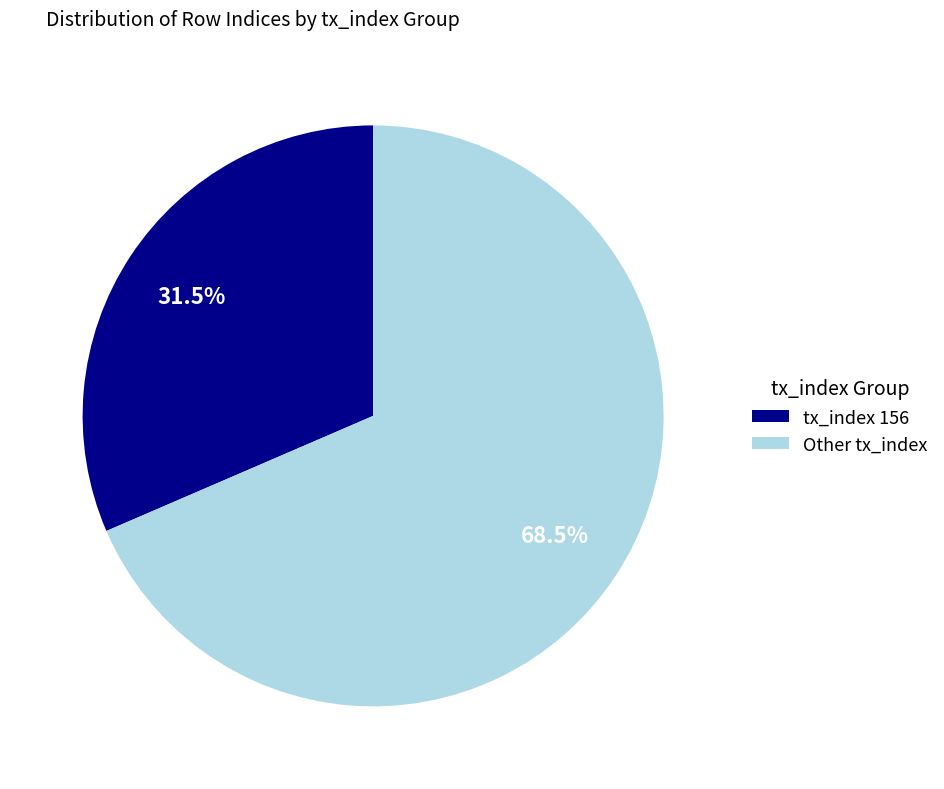

What is the largest slice in the pie chart?

Other tx_index